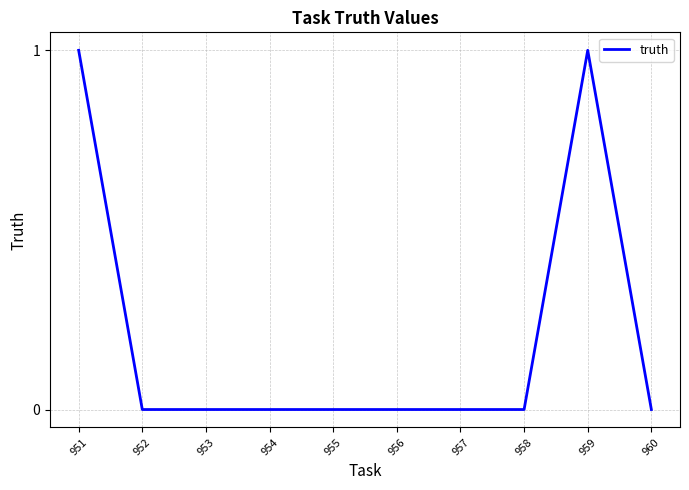

What is the change in value from 953 to 959?

+1